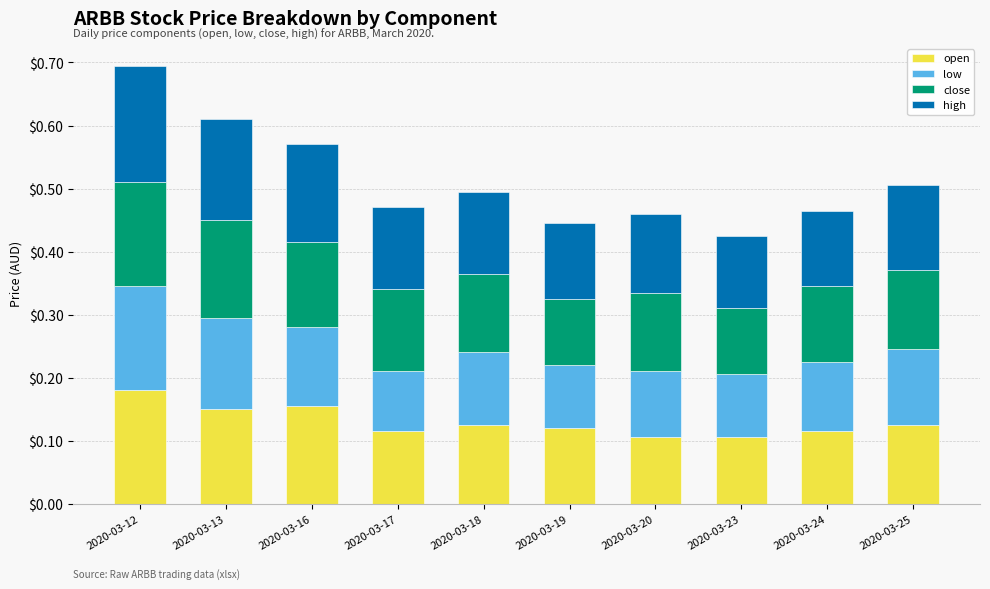

Does the chart contain stacked bars?

Yes